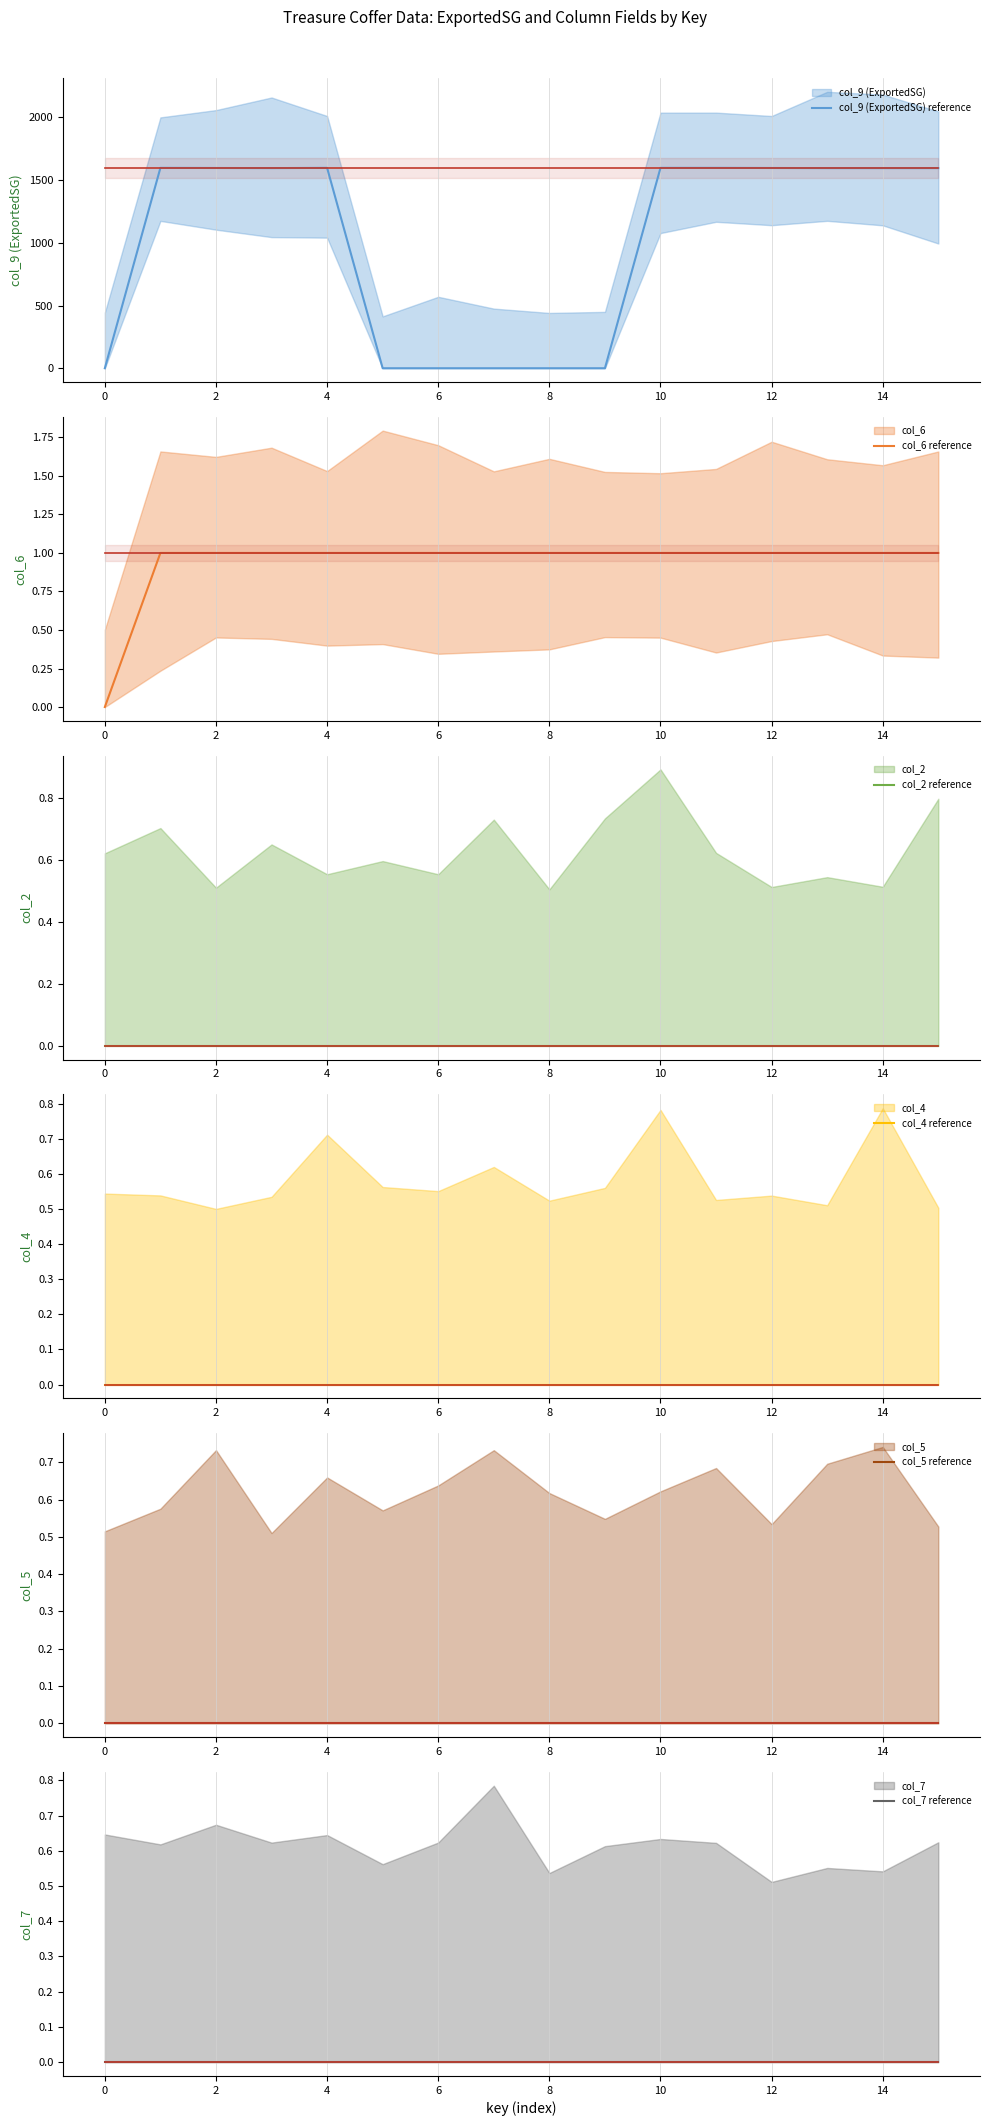

Which series has the largest total across all categories?

col_9 (ExportedSG)